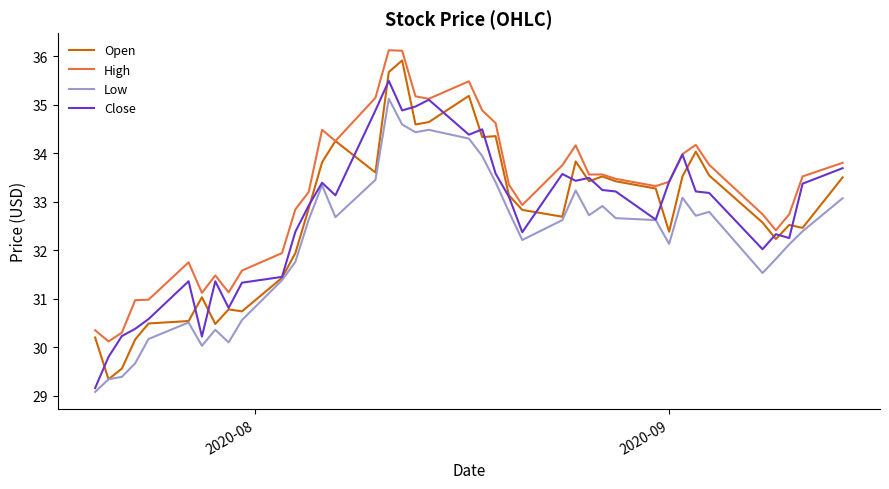

What is the minimum value for High?

30.1